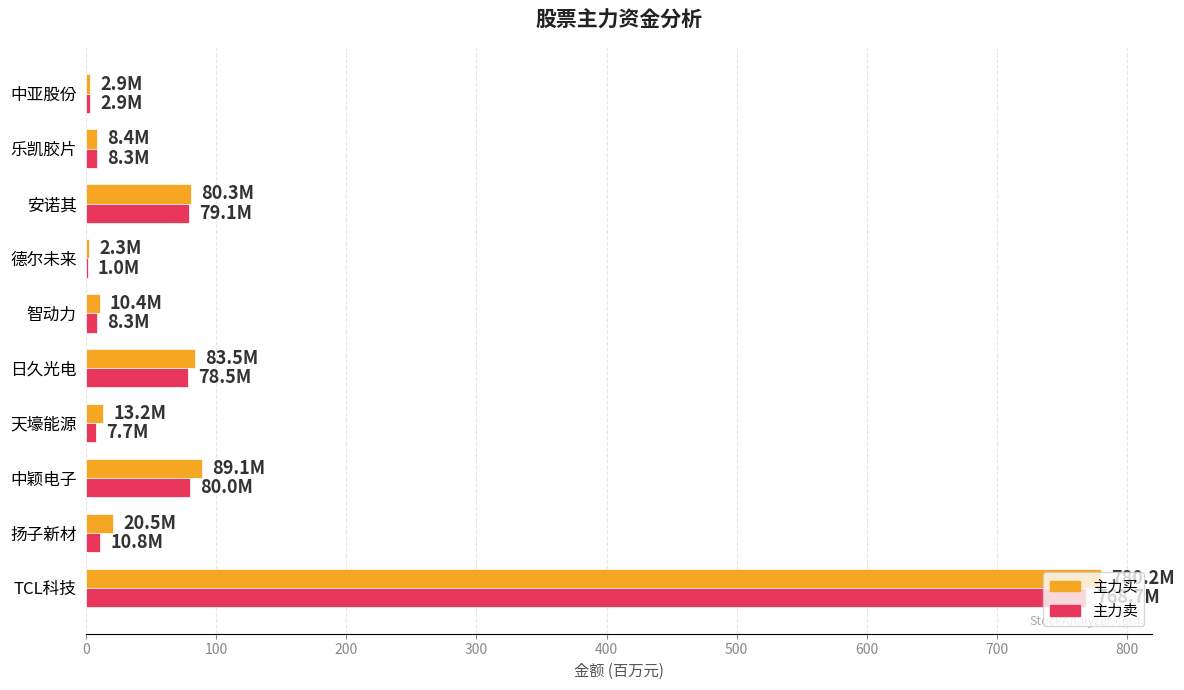

Is the value of 主力卖 at 中颖电子 greater than the value of 主力买 at TCL科技?

No